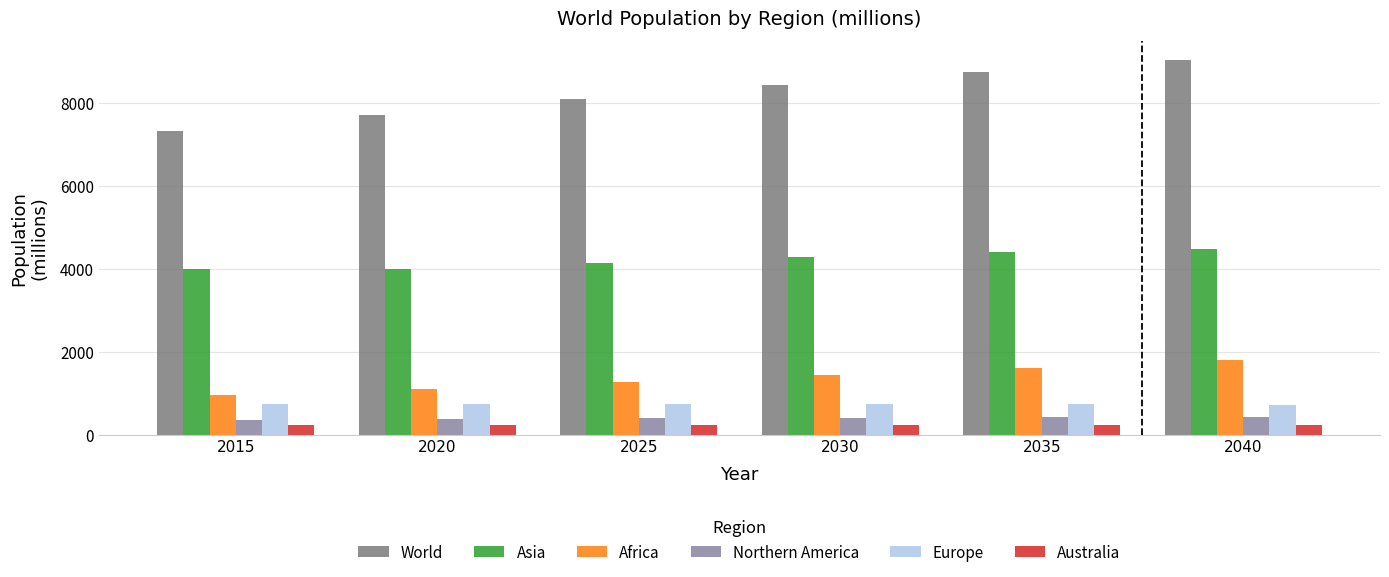

Is the value of Africa at 2040 greater than the value of Australia at 2035?

Yes